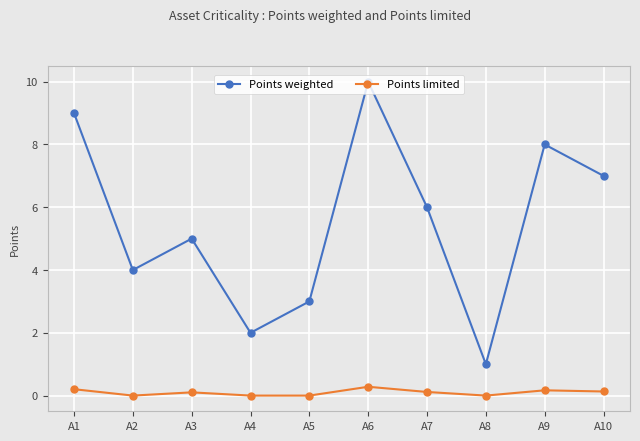

Count the number of data series in this chart.

2